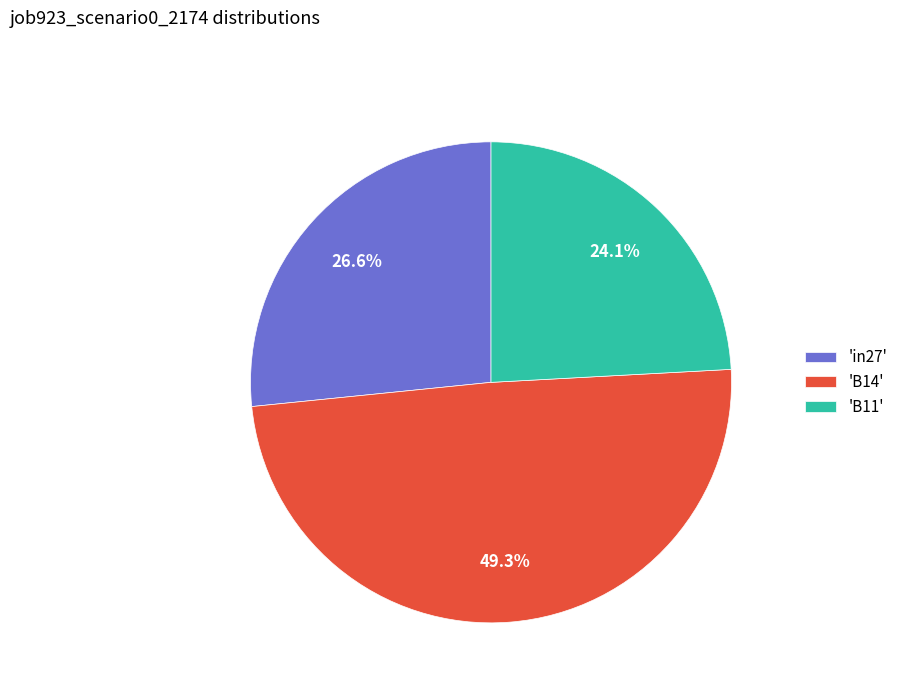

Is the sum of 'B14' and 'in27' greater than half?

Yes